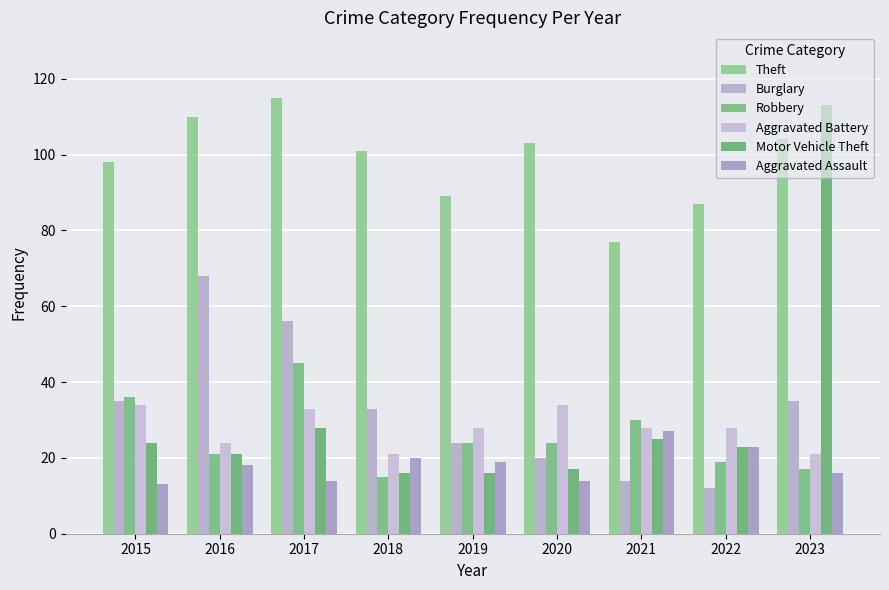

Count the number of categories in the chart.

9